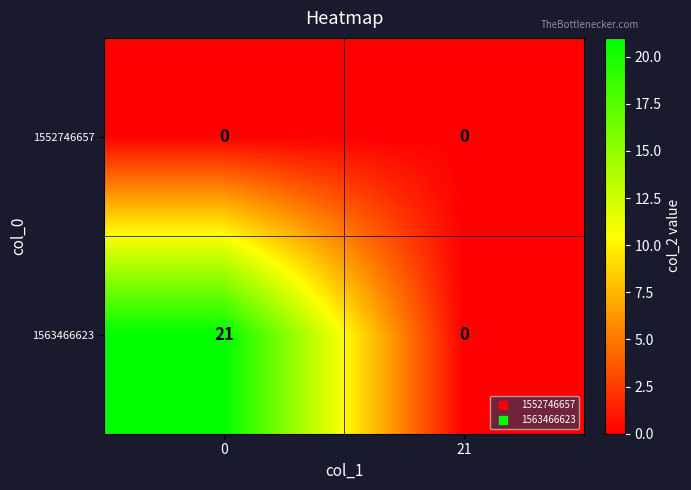

Reading right to left, extract all data points from this chart.

1552746657: 0	0
1563466623: 0	21